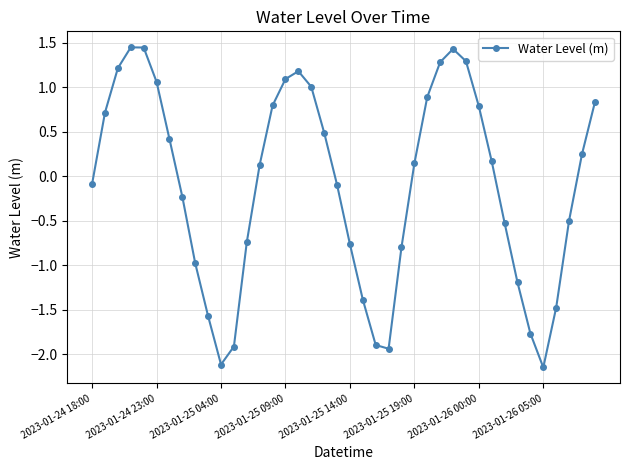

What is the average value?

-0.1